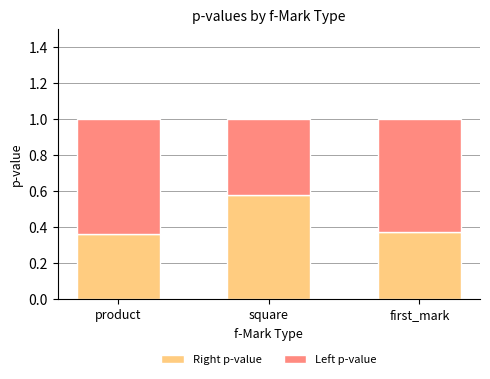

Are the bars grouped side by side (vs. stacked)?

No